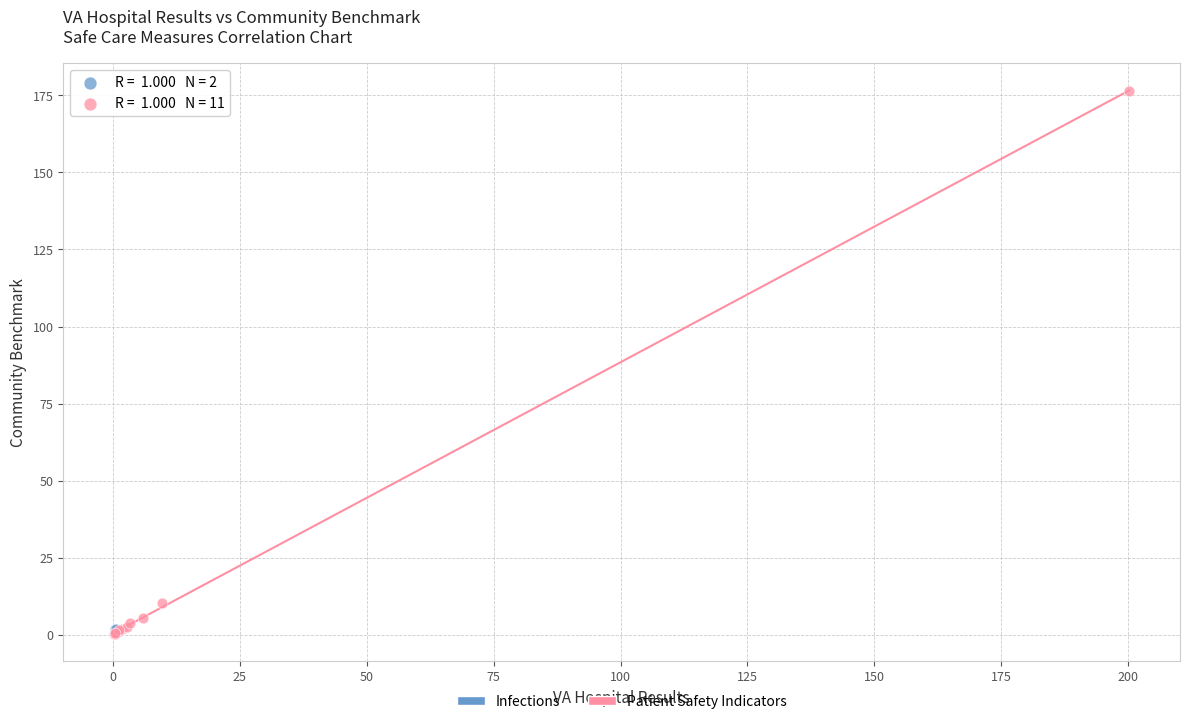

What are all the series names shown in the legend?

Infections, Patient Safety Indicators